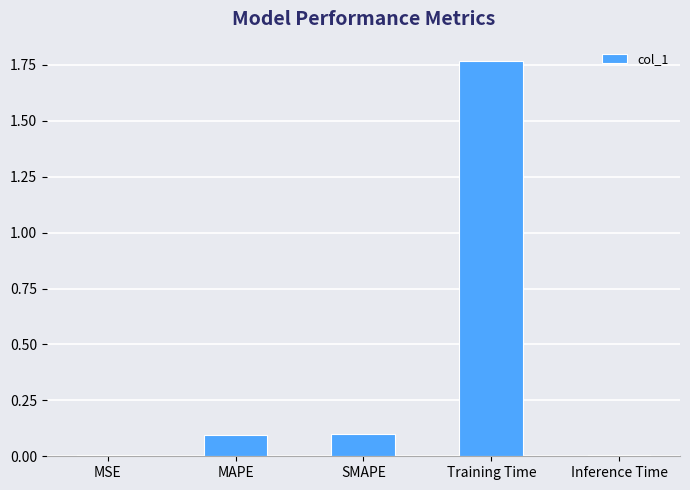

What is the sum of all values?

2.0